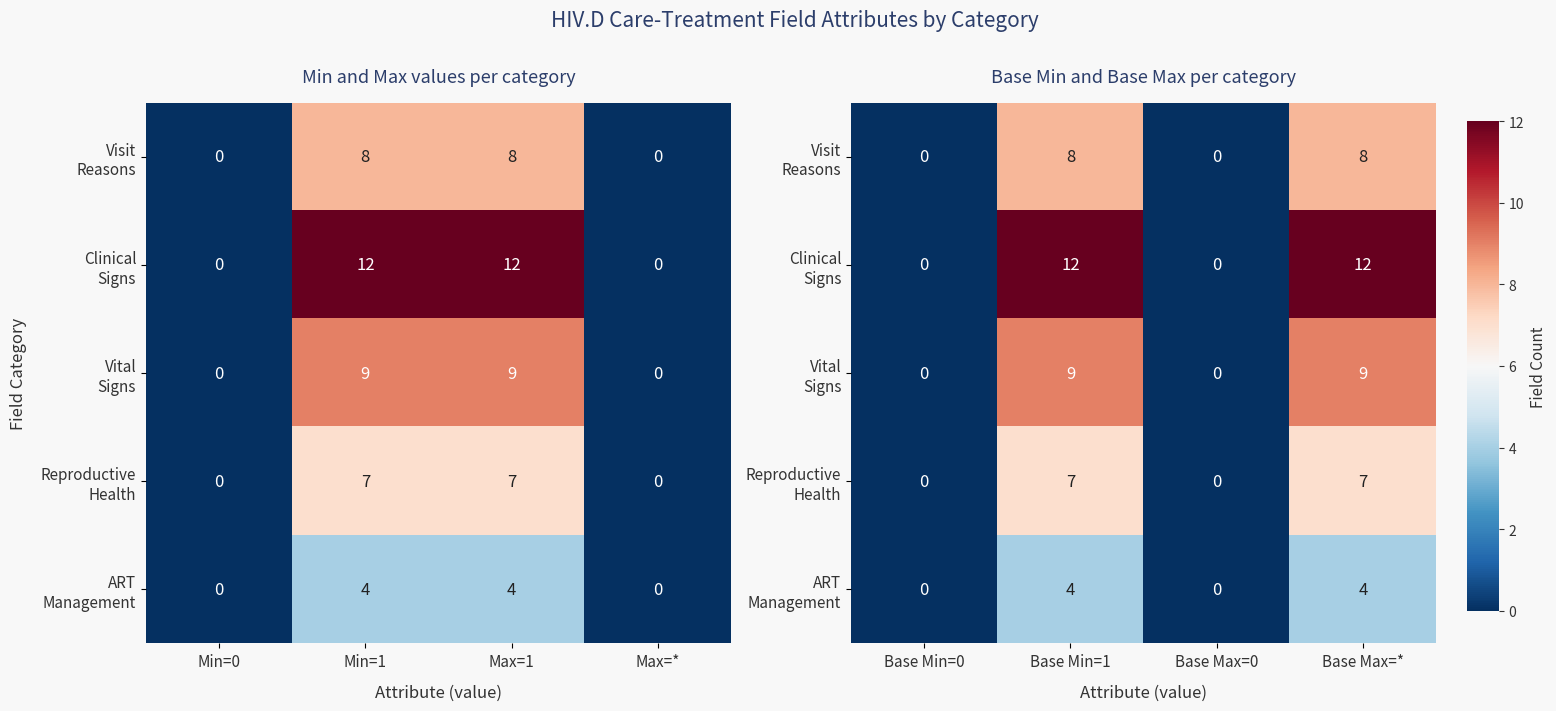

At Base Min=0, list the series in order from smallest to largest.

Visit Reasons, Clinical Signs, Vital Signs, Reproductive Health, ART Management